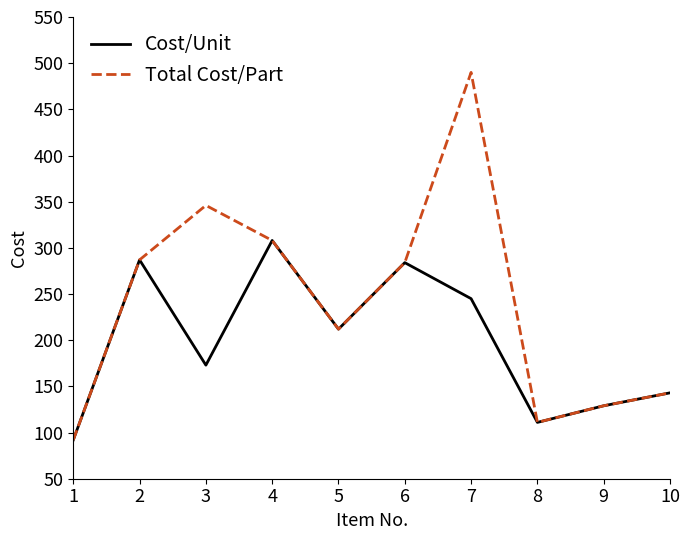

What is the sum of all Total Cost/Part values?

2402